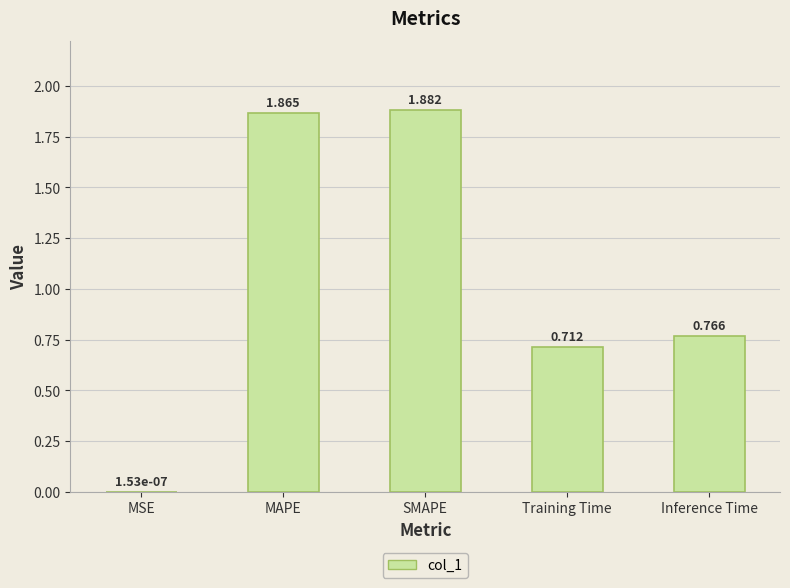

Which category has the highest value across all series?

SMAPE